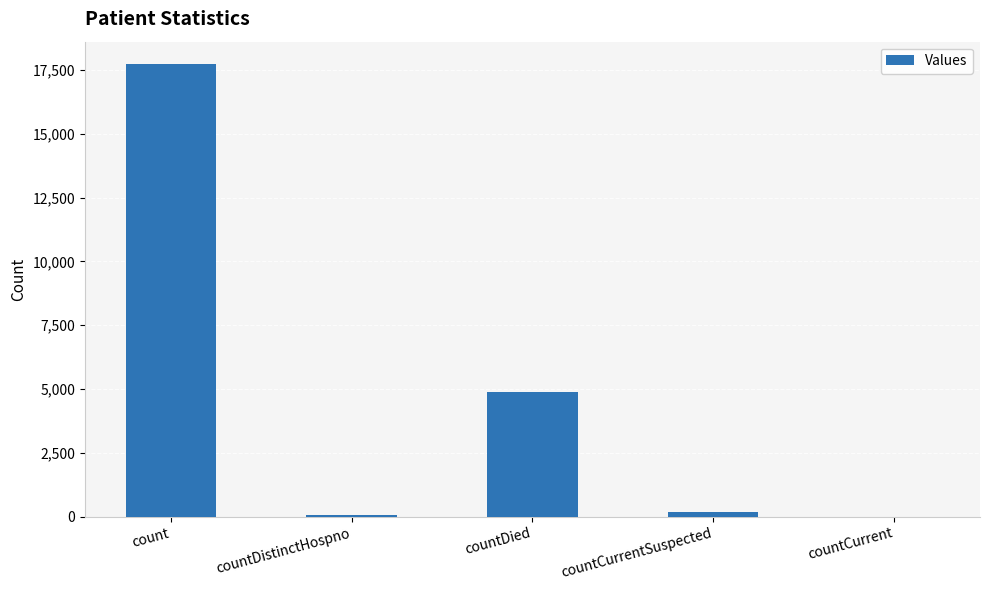

What is the greatest value displayed?

17724